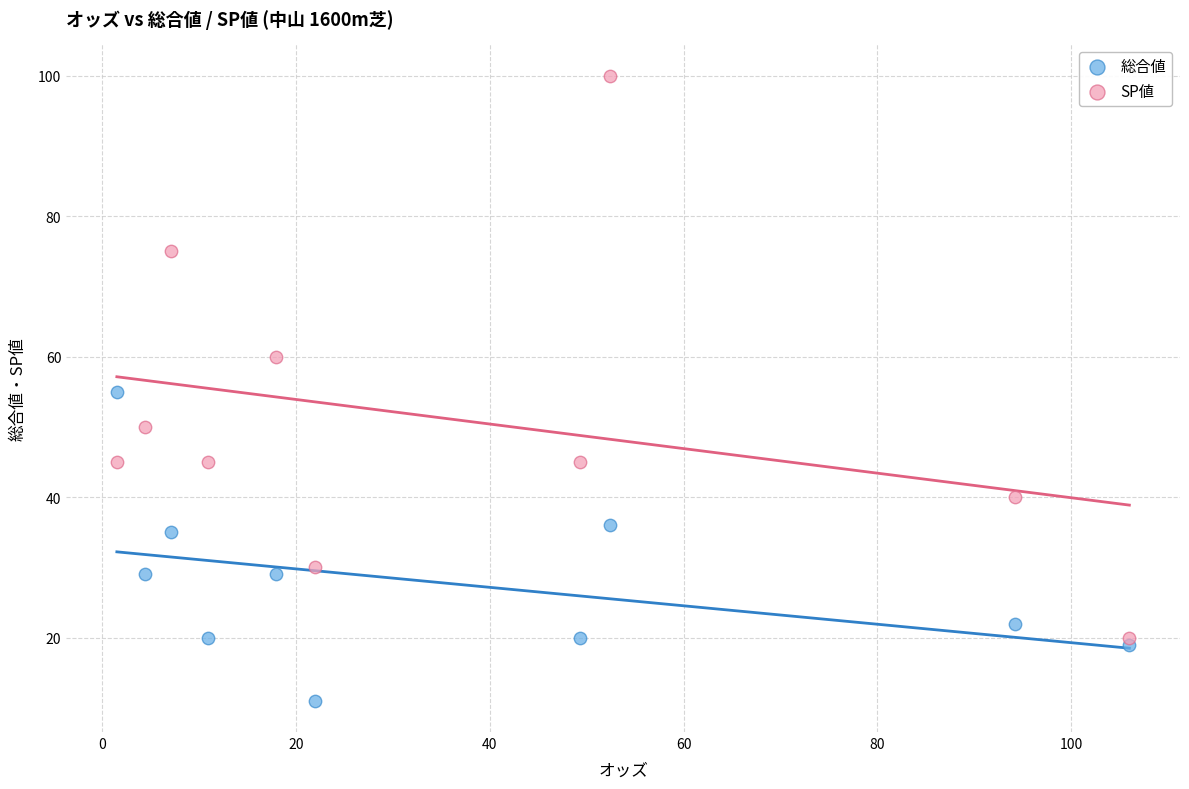

In the 総合値 series, what Y value is closest to 33?

35